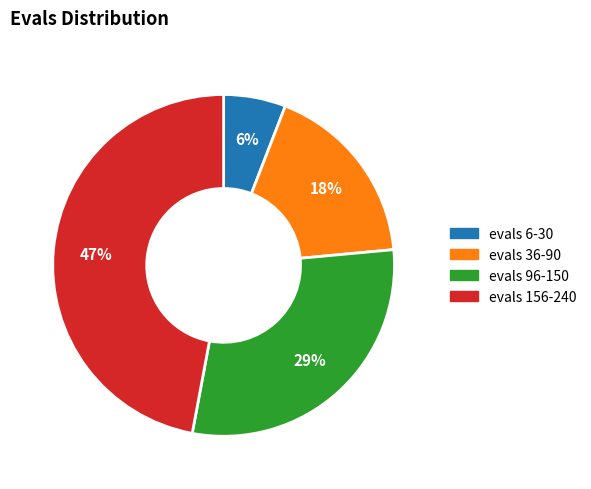

Do evals 96-150 and evals 156-240 together represent more than half of the pie?

Yes